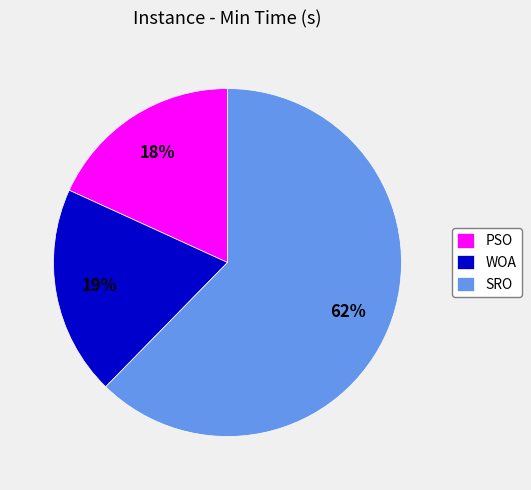

Is the sum of SRO and PSO greater than half?

Yes